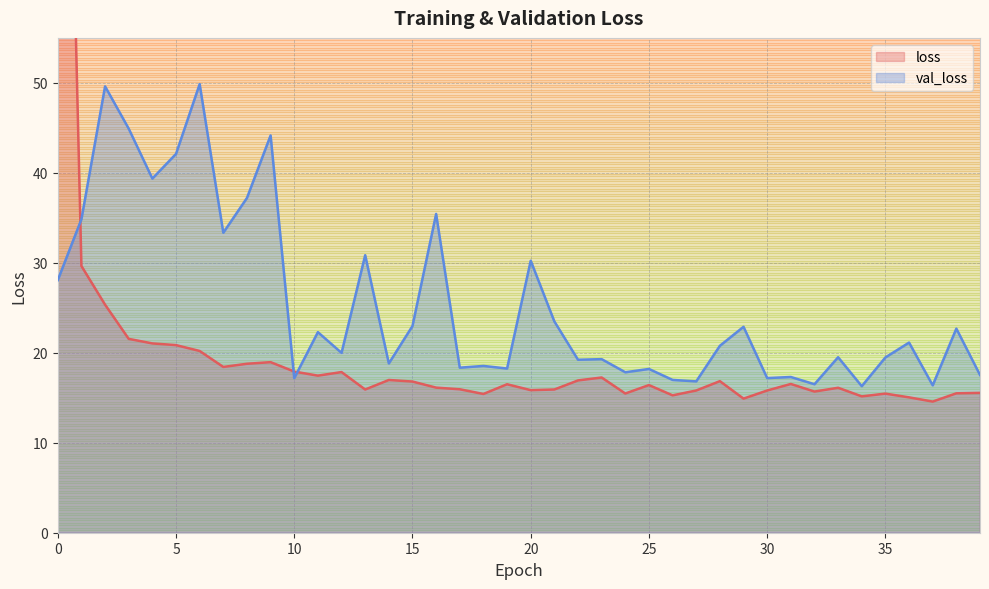

What is the spread (max minus min) of values at 9?

25.2